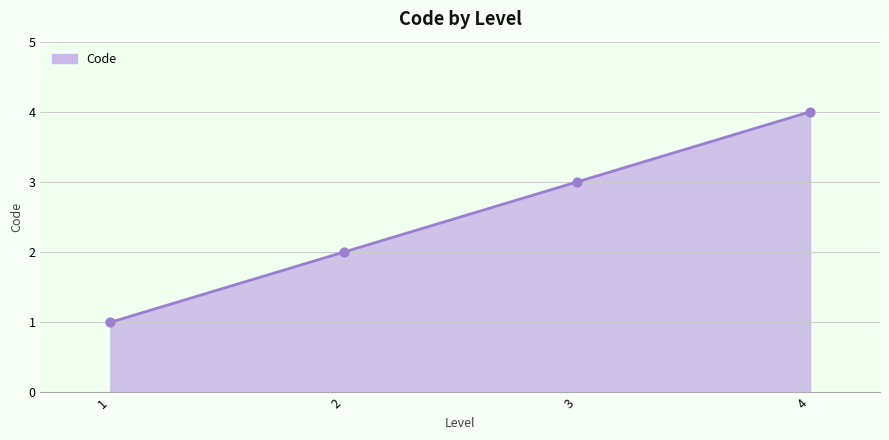

What is the change in value from 1 to 4?

+3